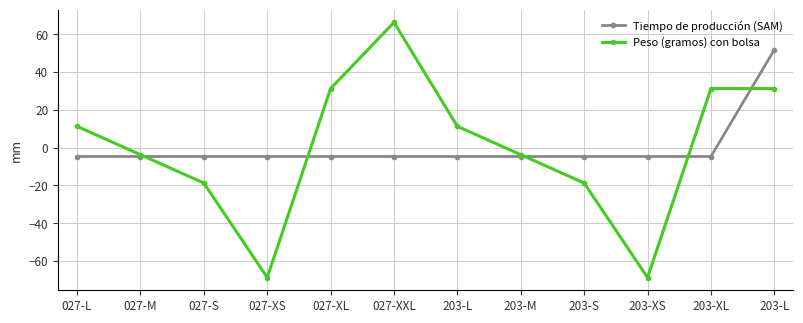

Is this an area chart (filled region under the line)?

No